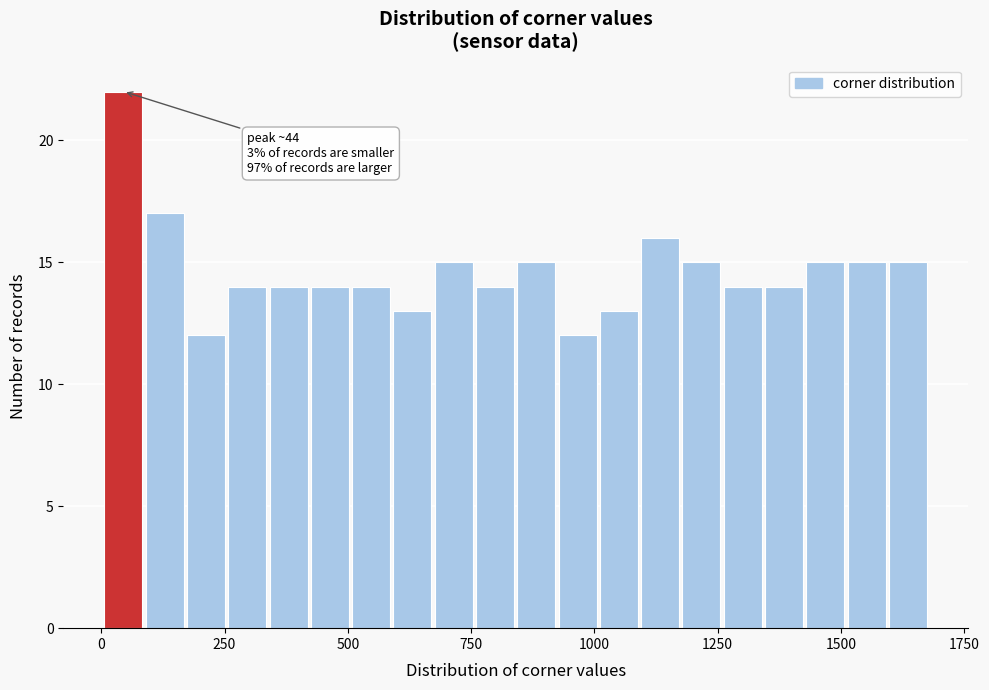

Read against the x-axis, roughly where is the centre of the tallest bar?

50